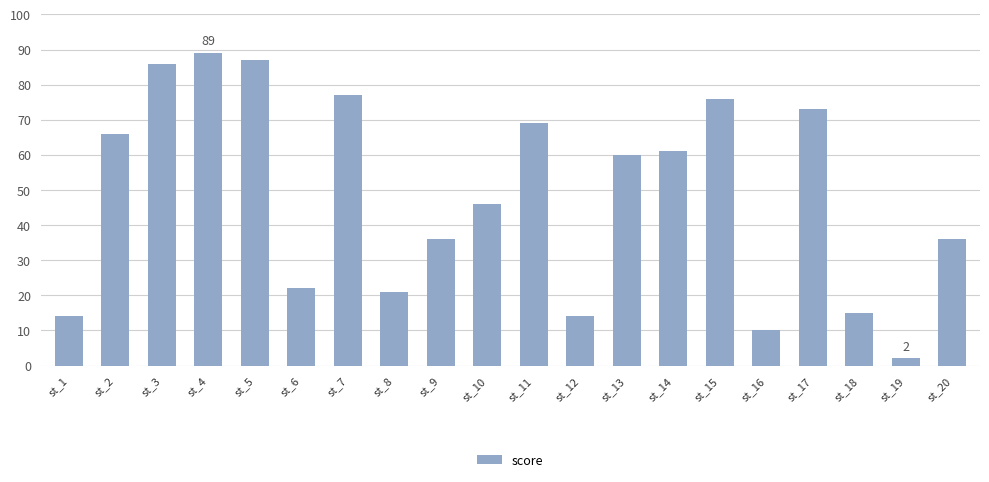

Reading left to right, list all the values displayed in this chart.

st_1=14	st_2=66	st_3=86	st_4=89	st_5=87	st_6=22	st_7=77	st_8=21	st_9=36	st_10=46	st_11=69	st_12=14	st_13=60	st_14=61	st_15=76	st_16=10	st_17=73	st_18=15	st_19=2	st_20=36